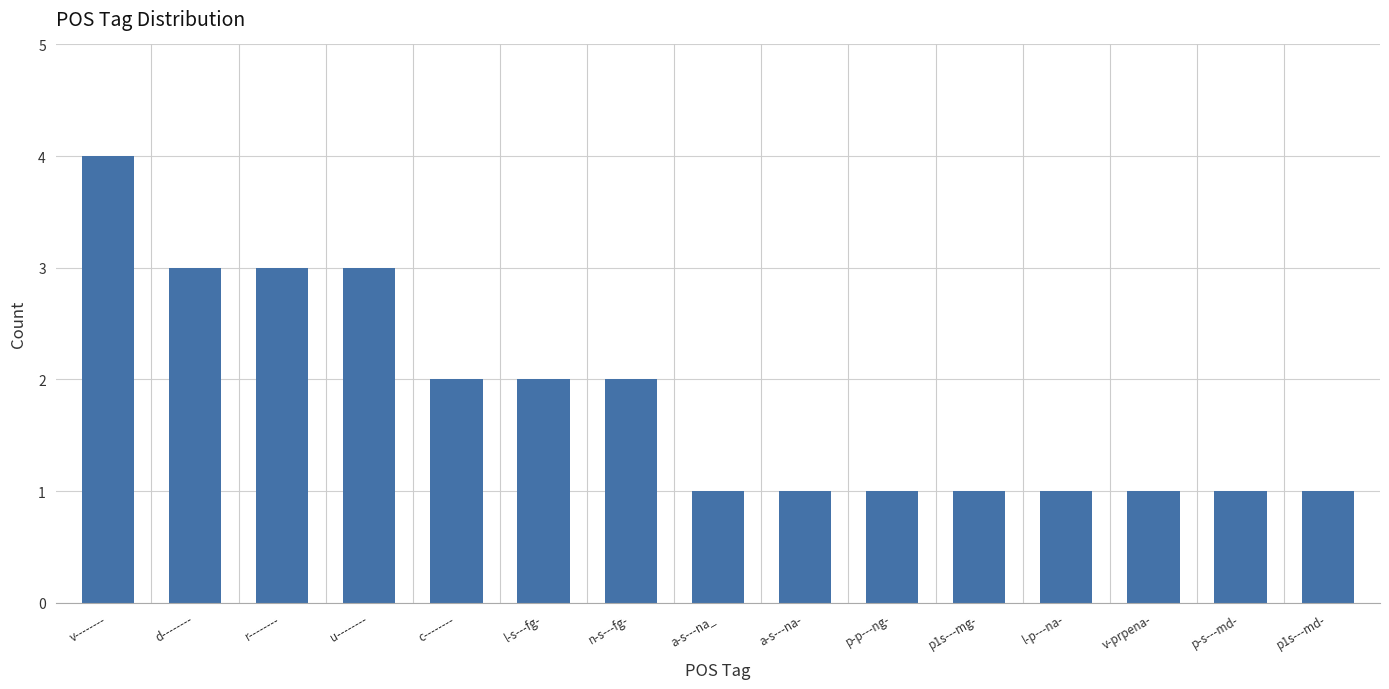

What is the difference between the maximum and minimum values?

3